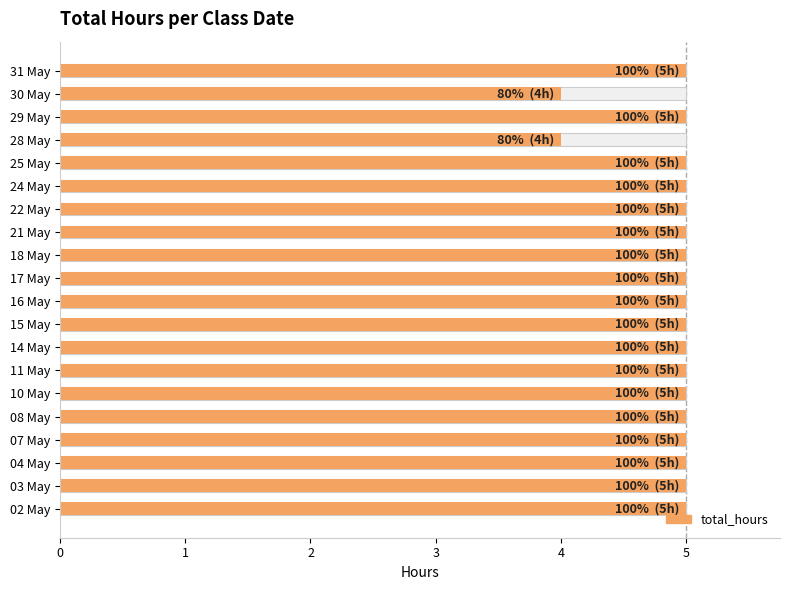

True or false: the data shows 2 at 25 May.

False